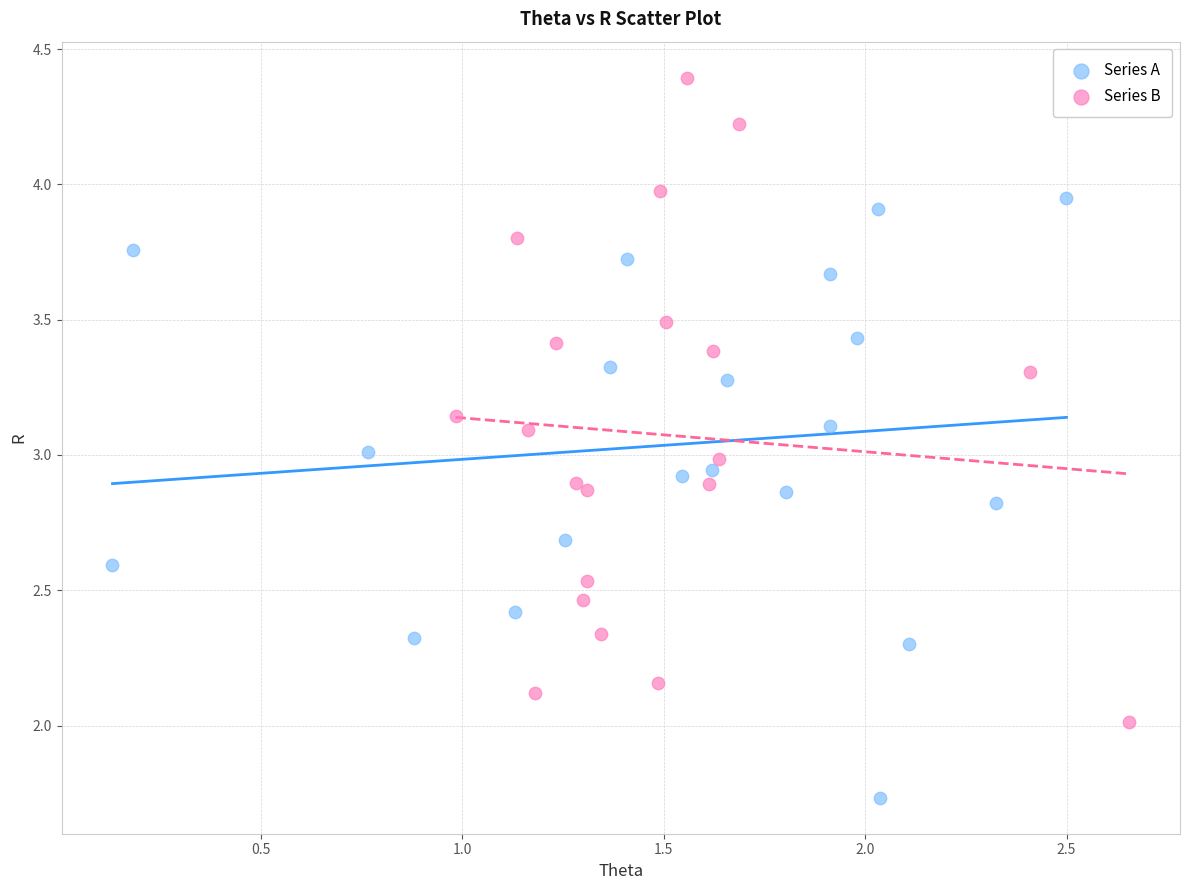

Which series contains the highest Y value?

Series B